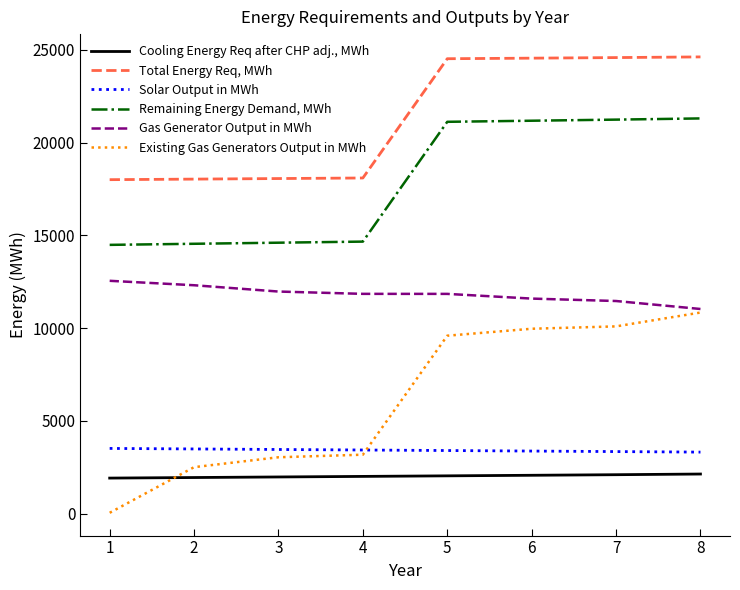

Which series has the largest total across all categories?

Total Energy Req, MWh